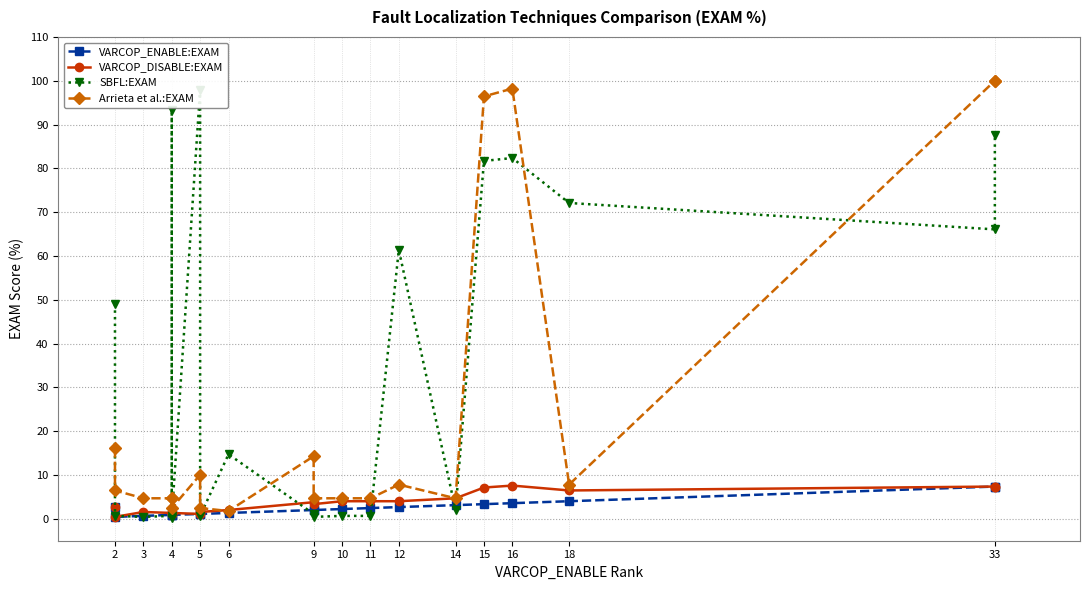

How many distinct data groups are displayed?

4